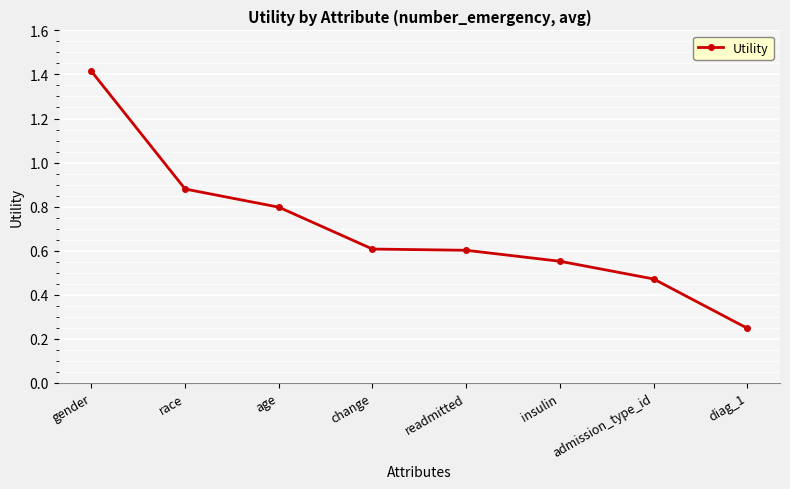

Where is the data nearest to the value 0?

diag_1